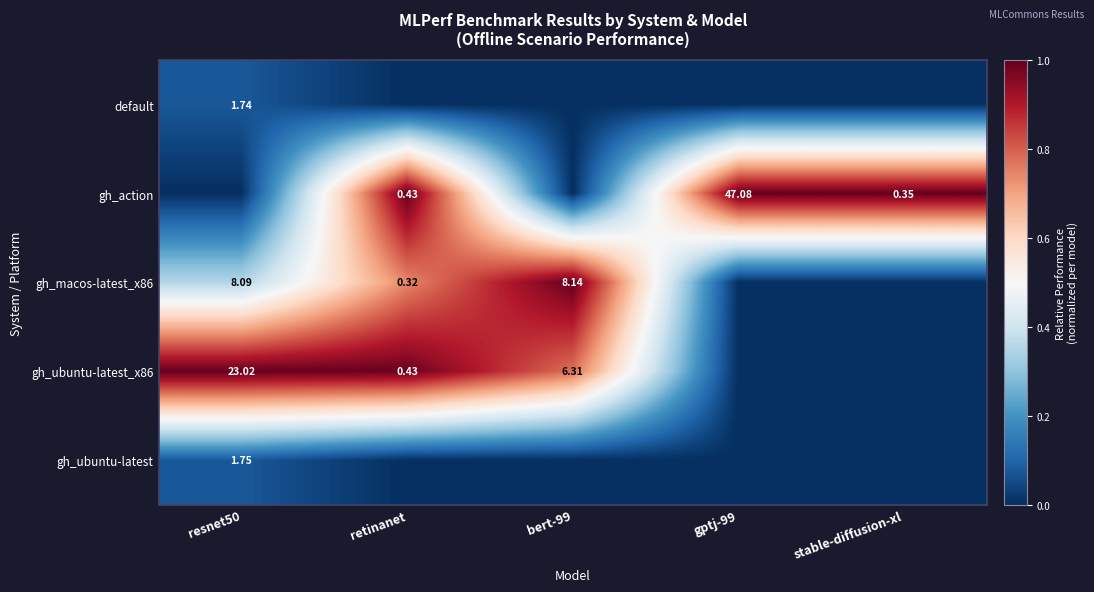

Which series has the largest range (max minus min)?

gh_action